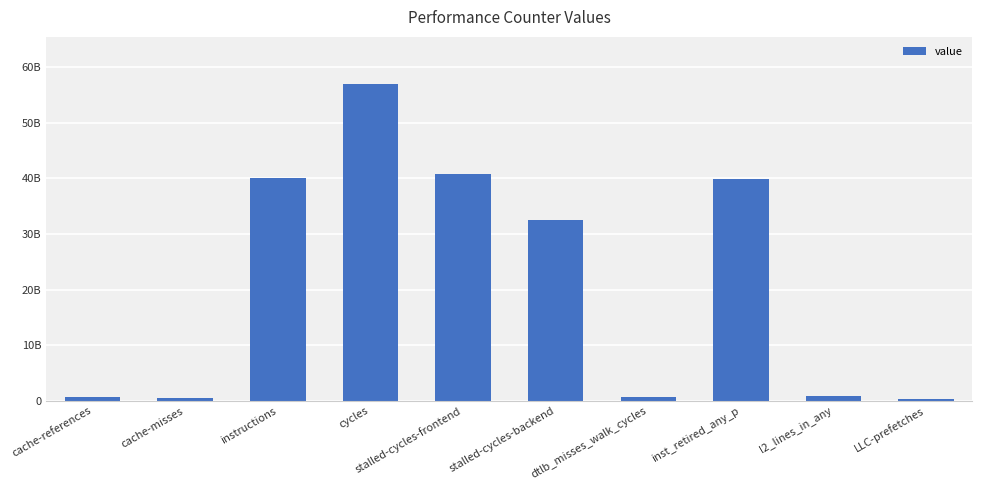

Reading left to right, list all the values displayed in this chart.

cache-references=589975618	cache-misses=519006300	instructions=40058966064	cycles=56930336482	stalled-cycles-frontend=40756418665	stalled-cycles-backend=32566477106	dtlb_misses_walk_cycles=733168116	inst_retired_any_p=39853787978	l2_lines_in_any=891705979	LLC-prefetches=296770664